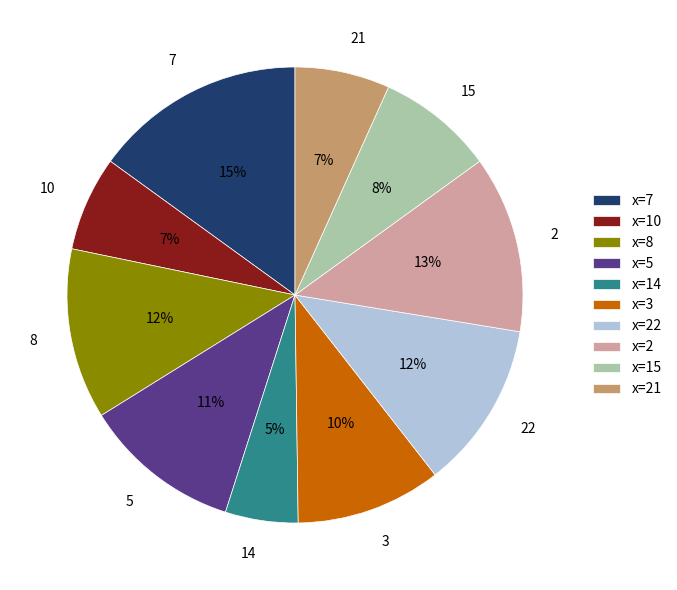

Which slice is the largest?

7